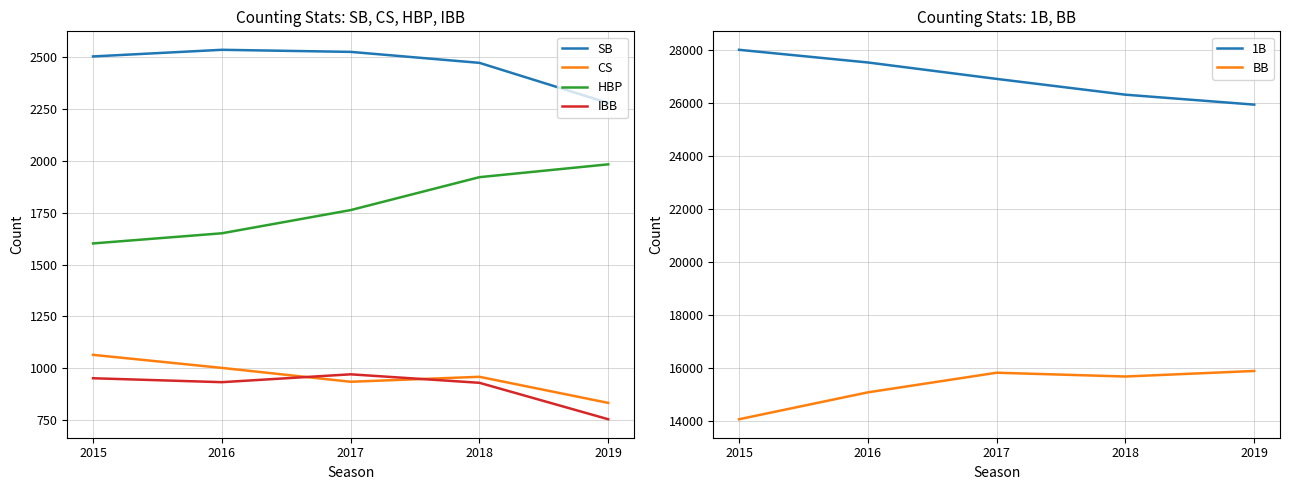

What is the value of the HBP point at the 4th from the left?

1922